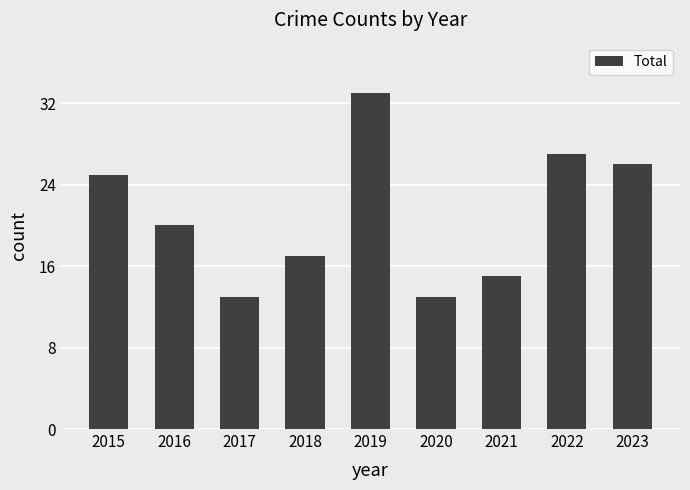

What is the ratio of the value at 2019 to the value at 2015?

1.3